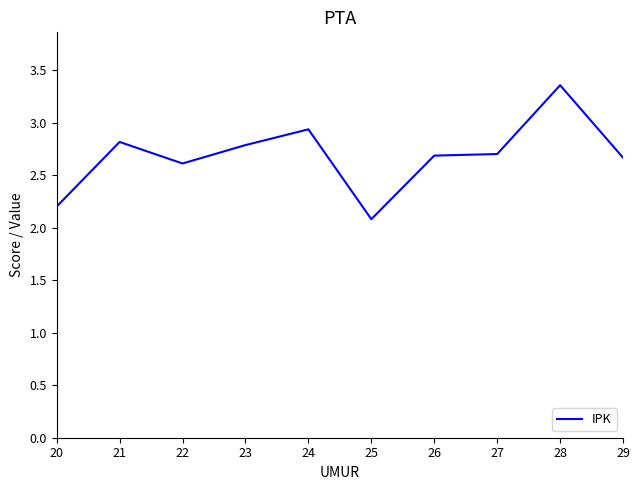

What is the average value?

2.7